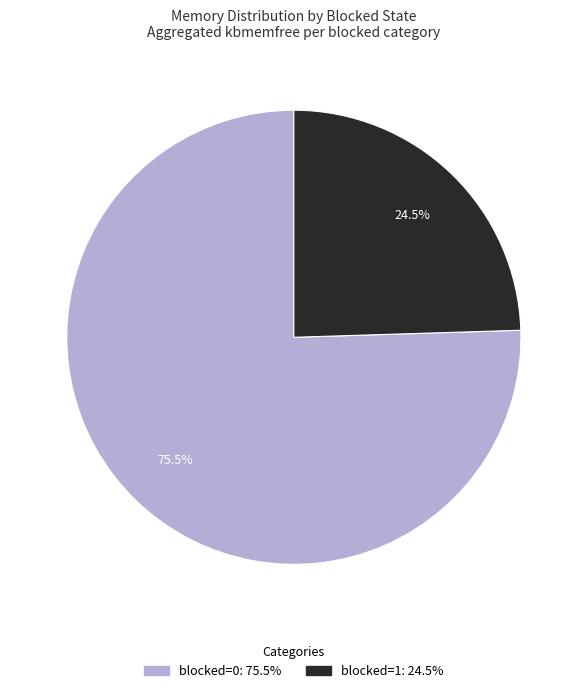

Does any single category account for the majority?

Yes